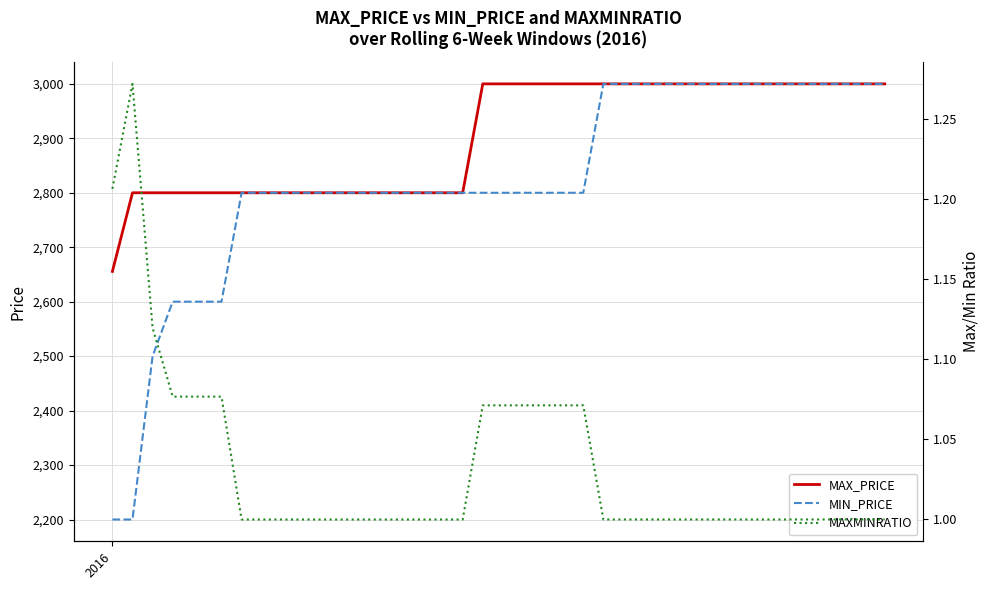

How many data points in MIN_PRICE are less than 2800?

7